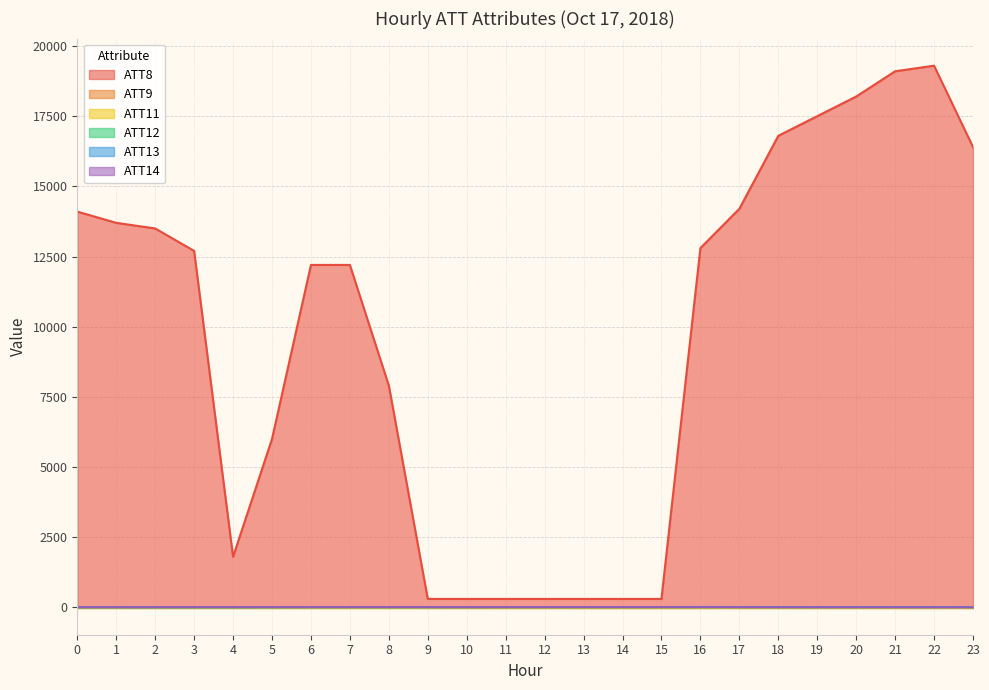

At which category does ATT14 reach its first local peak?

8